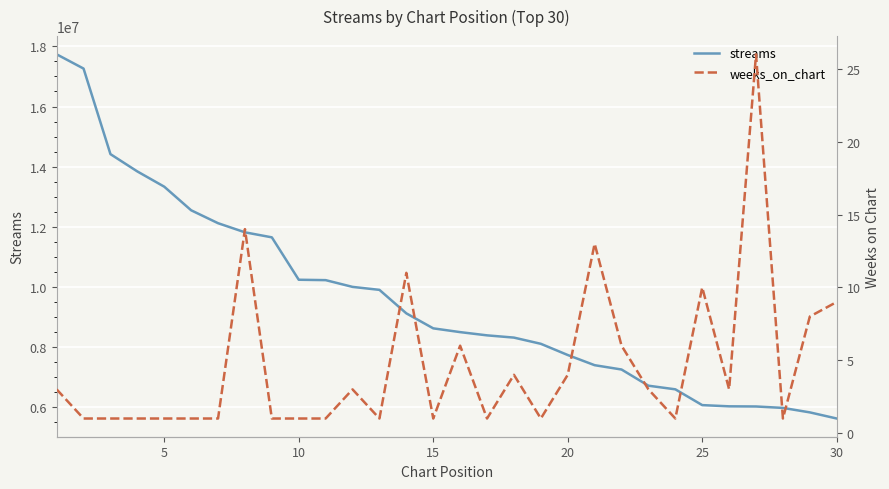

Reading left to right, what are all the values shown in this chart?

streams: 17735489	17261815	14416927	13841391	13334518	12550185	12120827	11817473	11650452	10240679	10227732	10003237	9904307	9123318	8624922	8499423	8391889	8317256	8111000	7738396	7400016	7256379	6718011	6597743	6072482	6032339	6027210	5979674	5831149	5627202
weeks_on_chart: 3	1	1	1	1	1	1	14	1	1	1	3	1	11	1	6	1	4	1	4	13	6	3	1	10	3	26	1	8	9